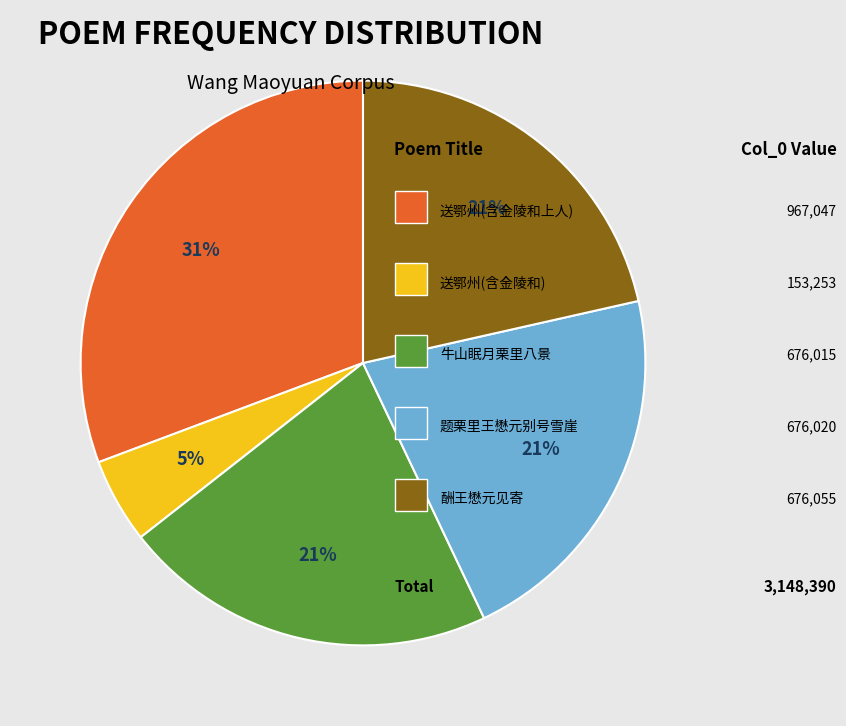

To the nearest percent, what is the average slice percentage?

20%